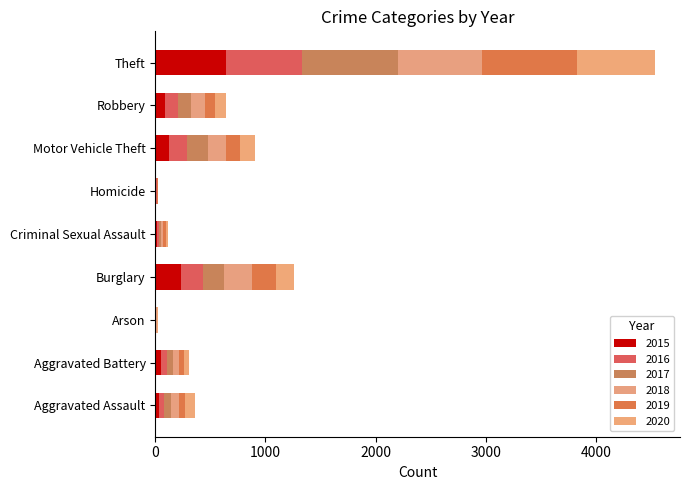

What is the sum of all 2018 values?

1473